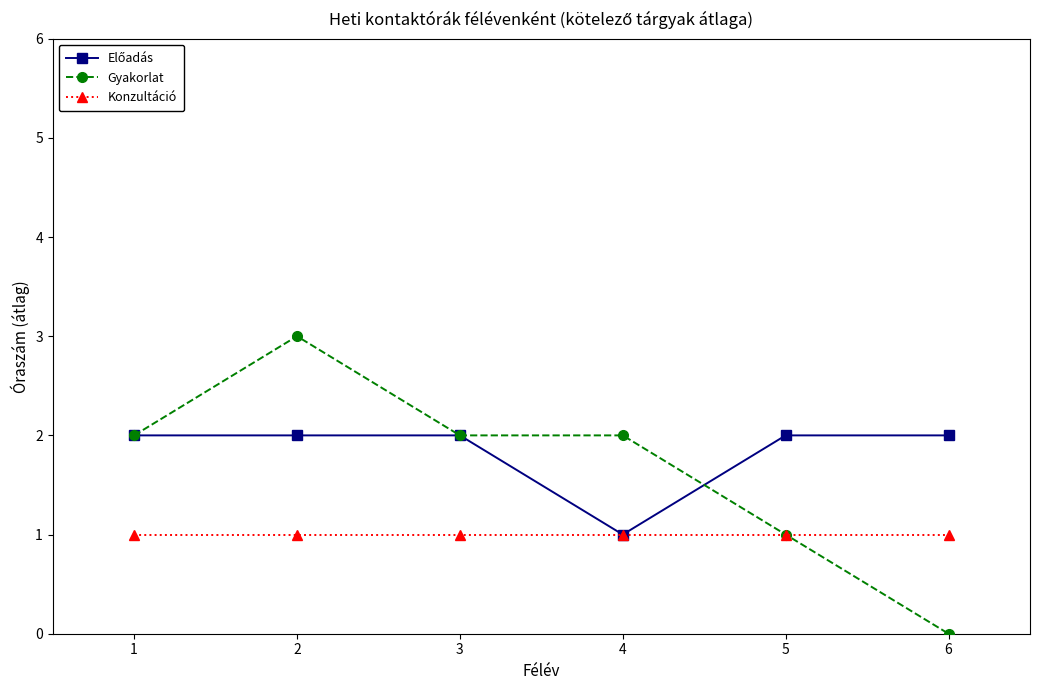

What is the maximum value shown in the chart?

3